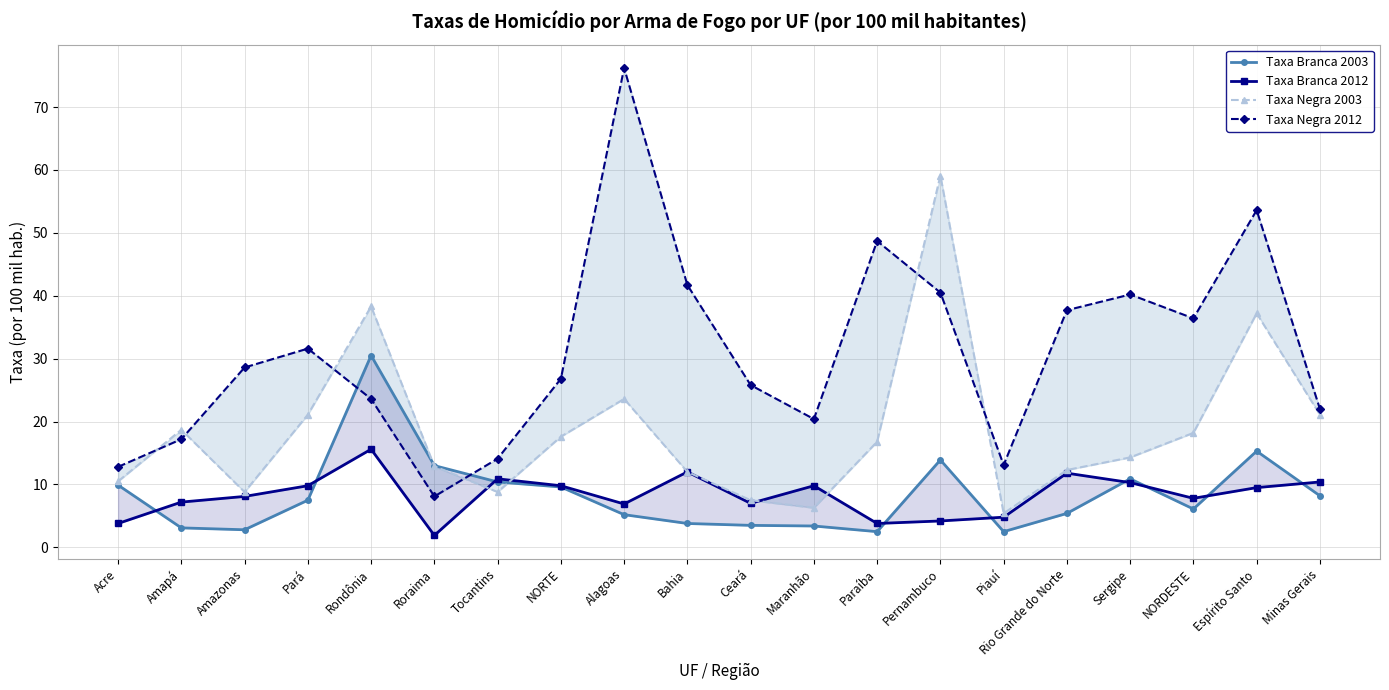

Where is Taxa Branca 2012 nearest to the value 8?

Amazonas